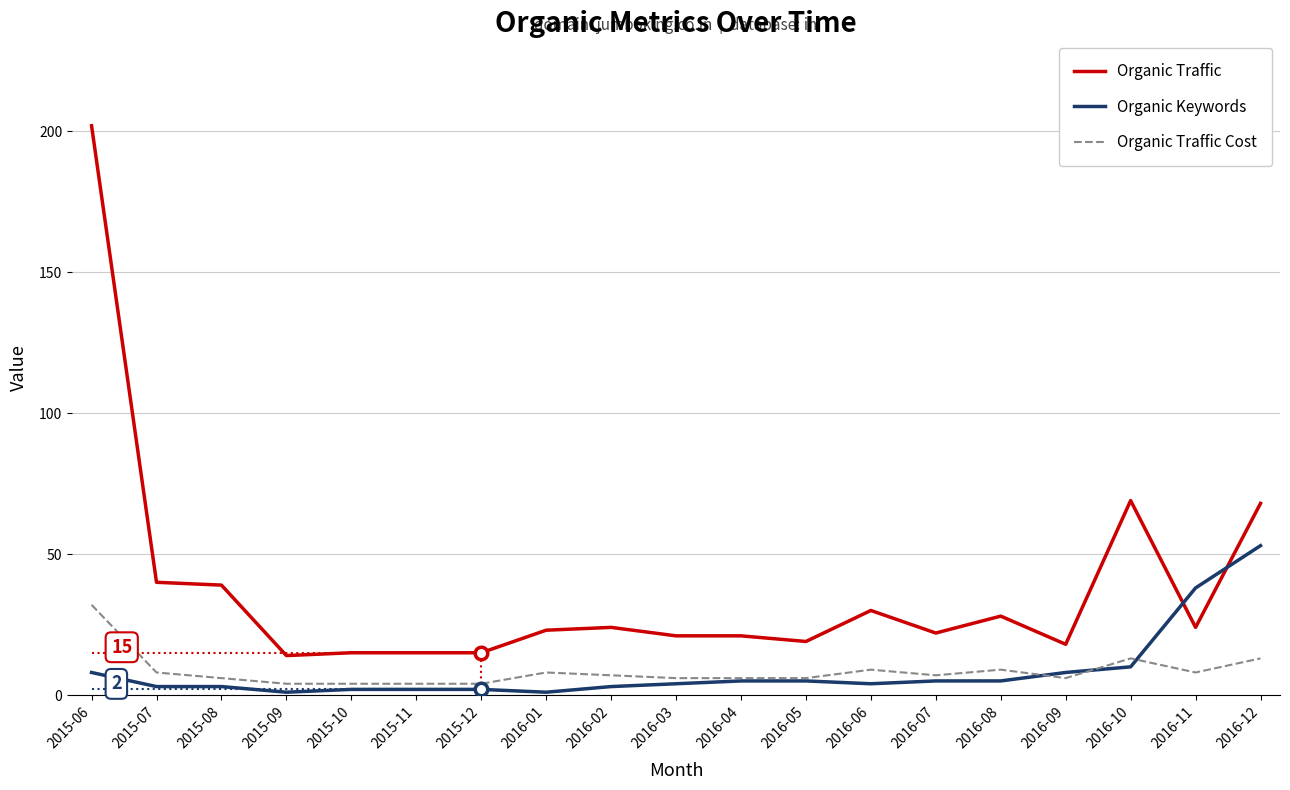

Is the value of Organic Traffic Cost at 2016-08 greater than the value of Organic Traffic at 2015-08?

No